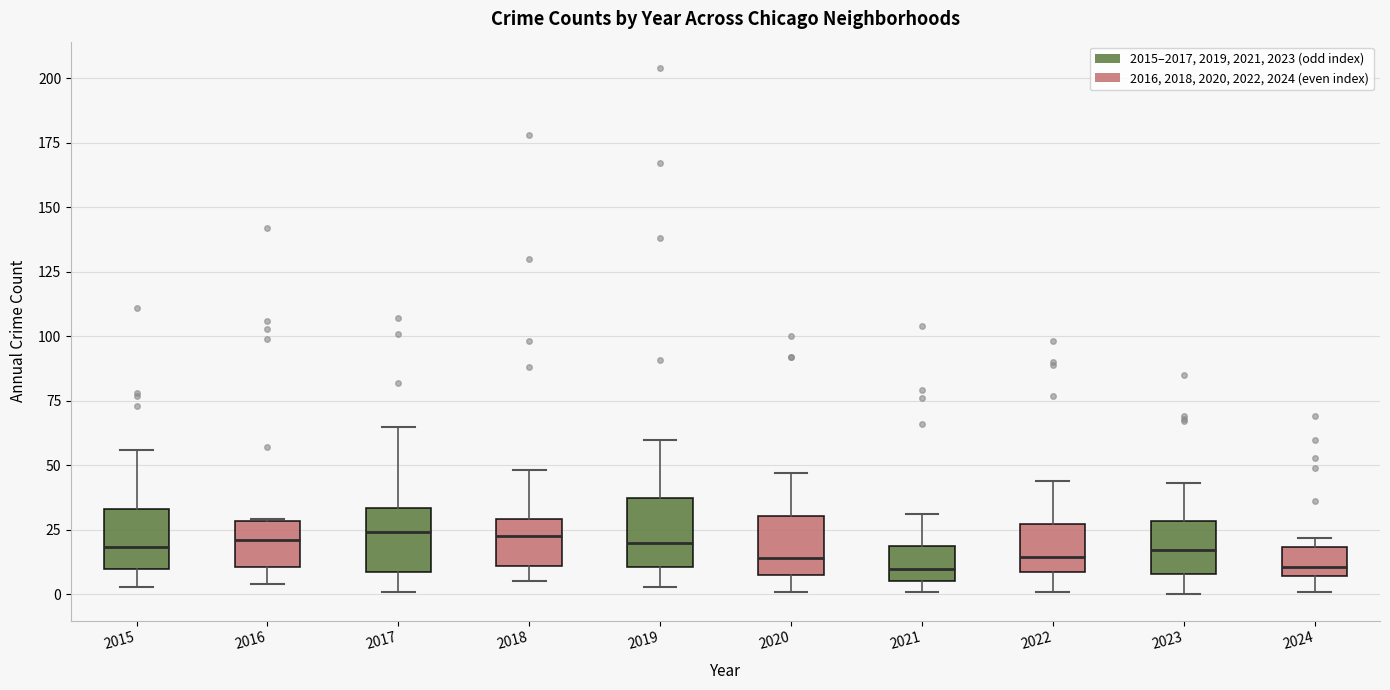

Reading left to right, transcribe this box plot: for each box, give where its median line is, the range the box spans, and where its two whiskers end, as read against the y-axis. The values are not printed on the chart, so give them approximately, as read against the axis.

2015: median 20, box 10 to 35, whiskers 5 to 55
2016: median 20, box 10 to 30, whiskers 5 to 30
2017: median 25, box 10 to 35, whiskers 0 to 65
2018: median 25, box 10 to 30, whiskers 5 to 50
2019: median 20, box 10 to 35, whiskers 5 to 60
2020: median 15, box 10 to 30, whiskers 0 to 45
2021: median 10, box 5 to 20, whiskers 0 to 30
2022: median 15, box 10 to 25, whiskers 0 to 45
2023: median 15, box 10 to 30, whiskers 0 to 45
2024: median 10, box 5 to 20, whiskers 0 to 20 (just above the box's upper edge)